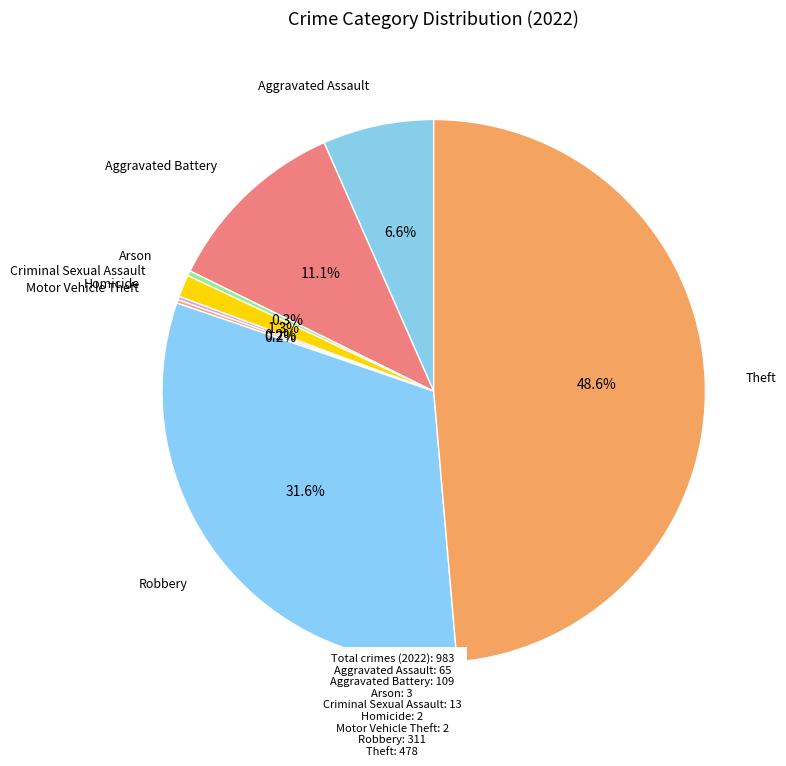

What is the total percentage of Aggravated Battery and Aggravated Assault?

17.7%